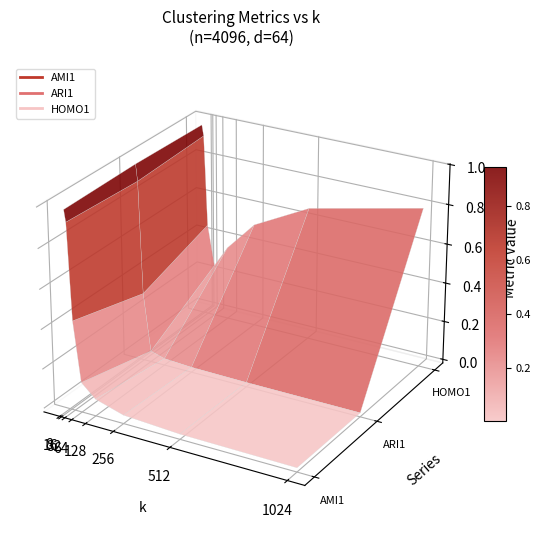

List the labels in order of AMI1 value, largest first.

8, 16, 32, 64, 128, 256, 512, 1024